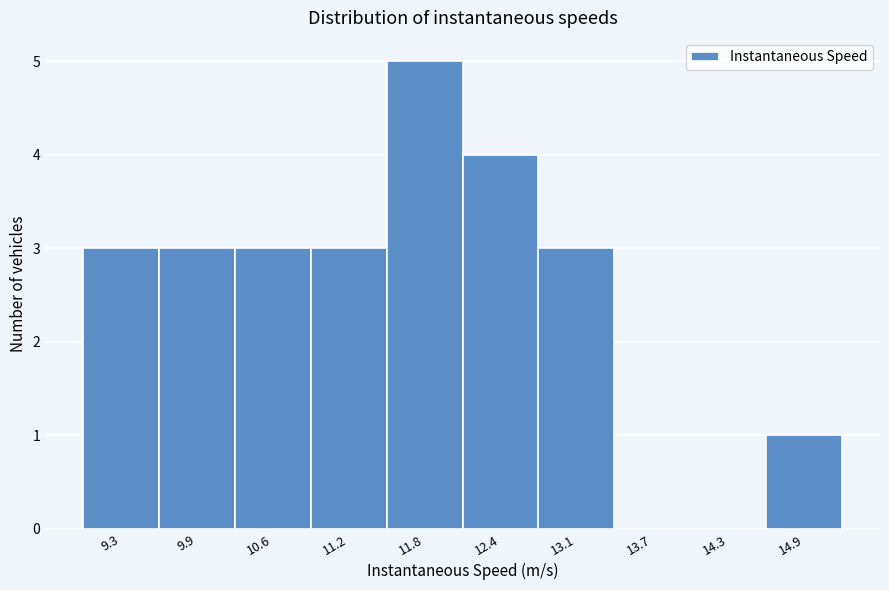

Reading left to right, extract all data points from this chart.

9.3=3	9.9=3	10.6=3	11.2=3	11.8=5	12.4=4	13.1=3	13.7=0	14.3=0	14.9=1